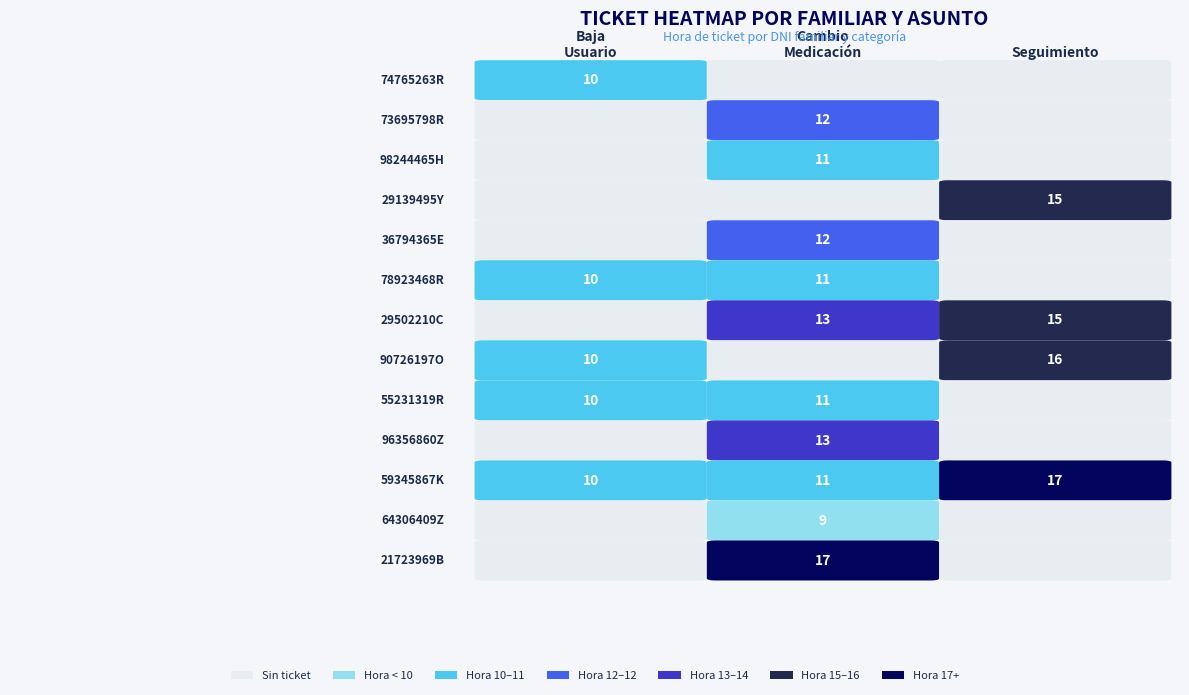

Is it true that cambio medicacion equals 27 at 21723969B?

False